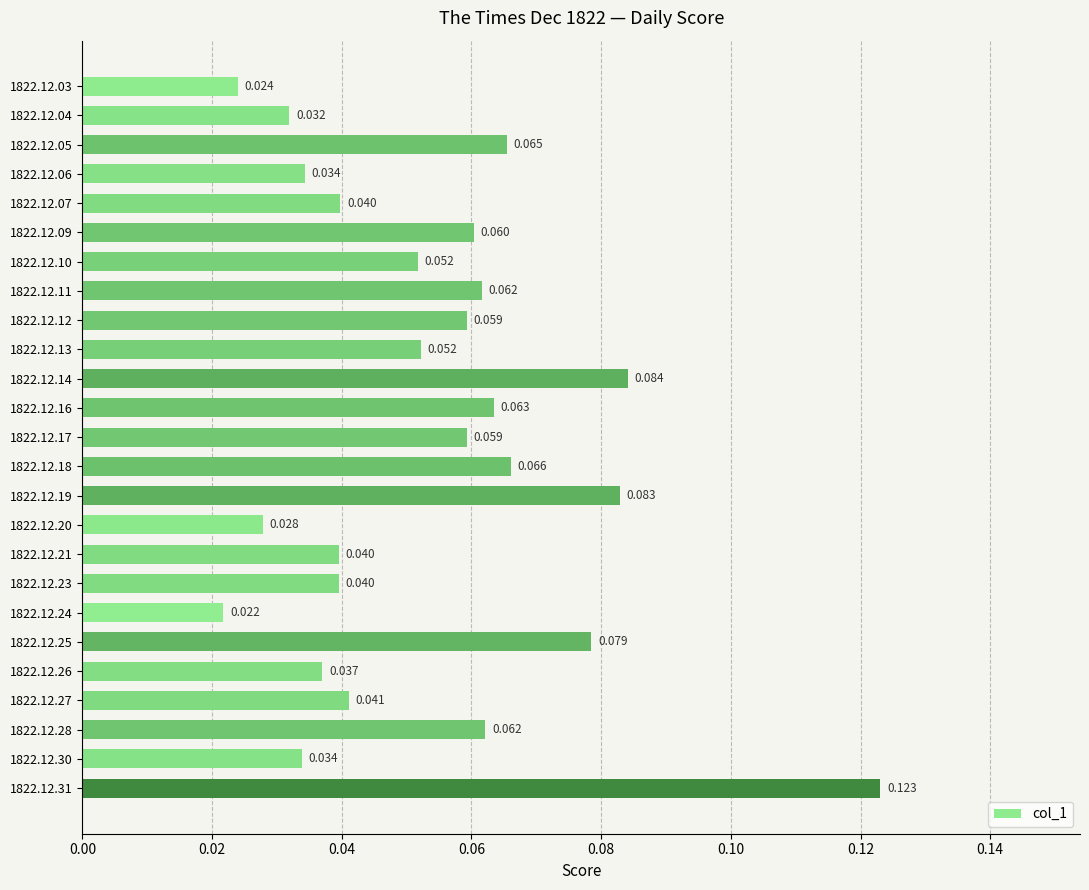

Count the number of categories in the chart.

25